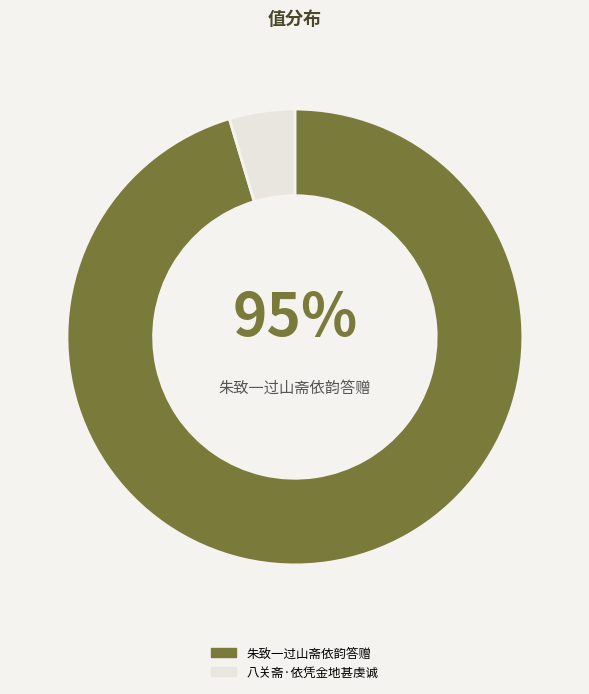

To the nearest percent, what percentage of the pie is 八关斋·依凭金地甚虔诚?

5%